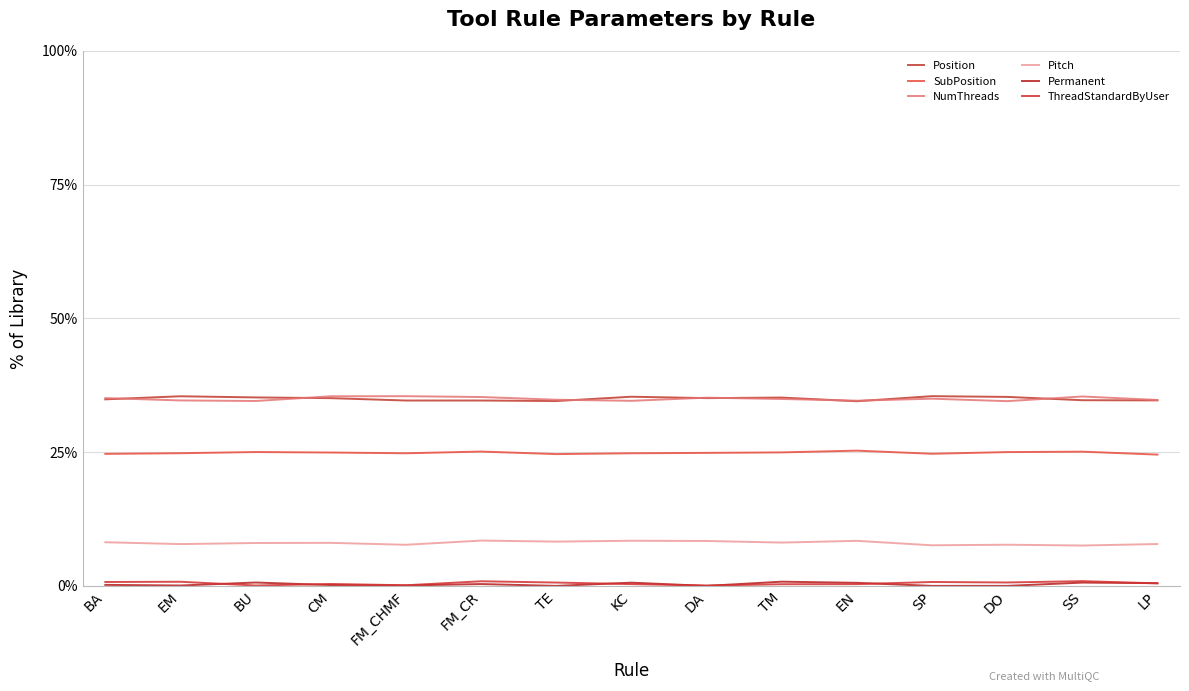

Does the chart have visible grid lines?

Yes